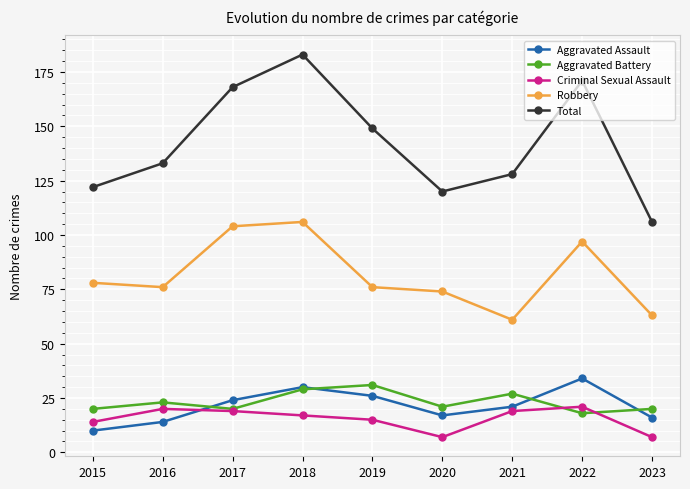

Reading left to right, extract all data points from this chart.

Aggravated Assault: 10	14	24	30	26	17	21	34	16
Aggravated Battery: 20	23	20	29	31	21	27	18	20
Criminal Sexual Assault: 14	20	19	17	15	7	19	21	7
Robbery: 78	76	104	106	76	74	61	97	63
Total: 122	133	168	183	149	120	128	171	106